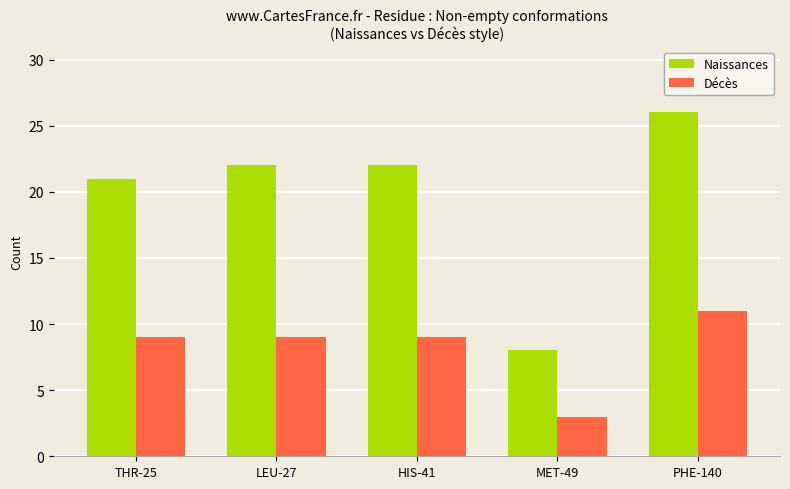

Read the Décès value at MET-49.

3